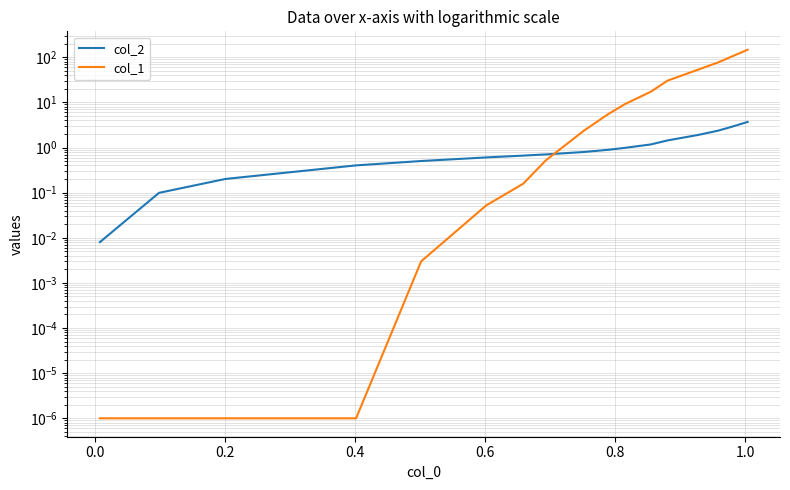

What is the total value across all series at 0.2?

0.2